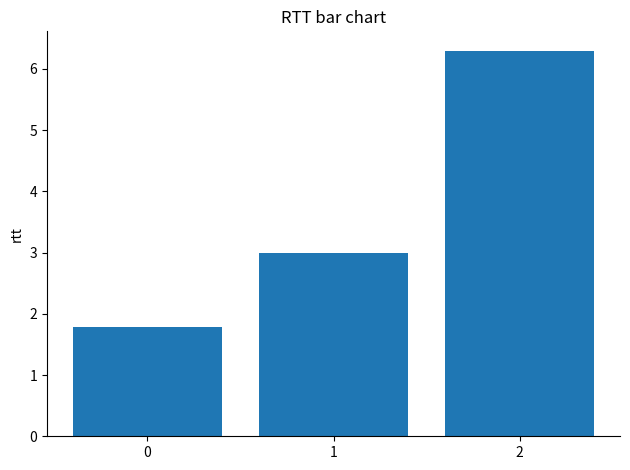

What is the minimum value shown in the chart?

1.8